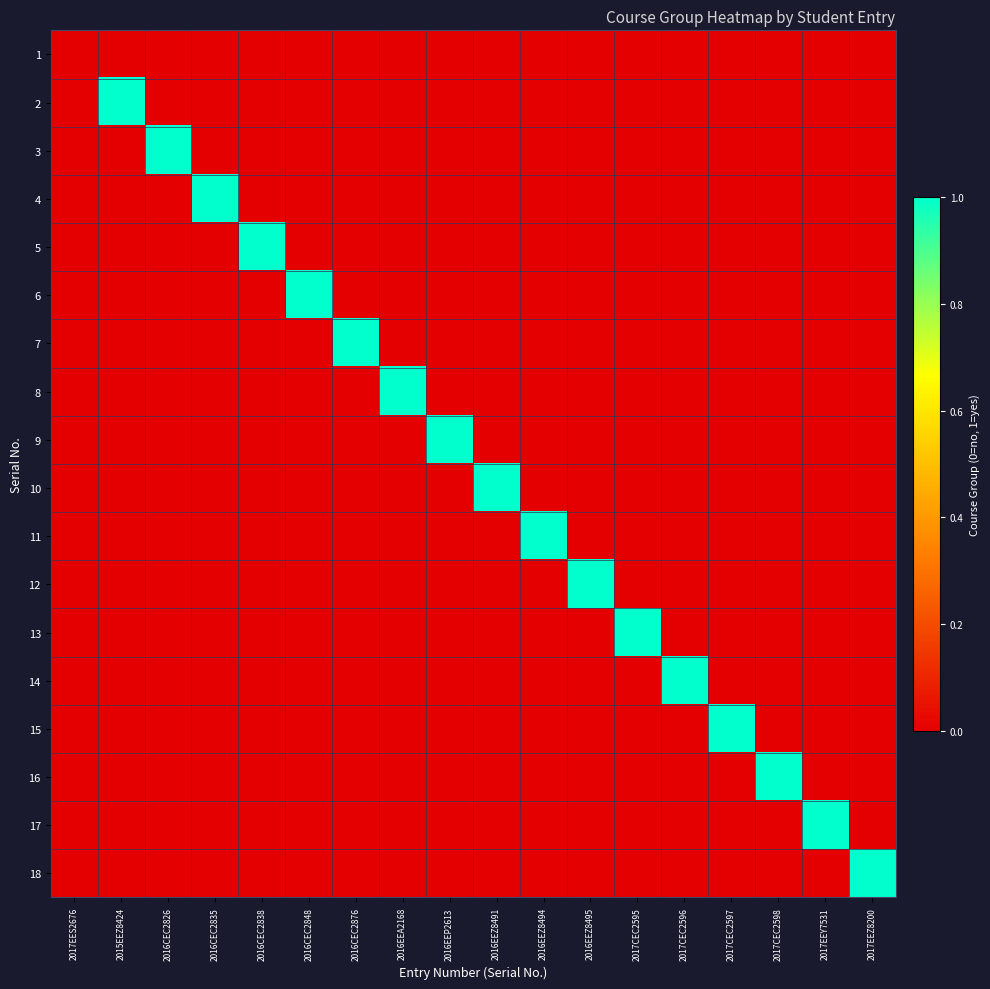

Count the number of categories in the chart.

18